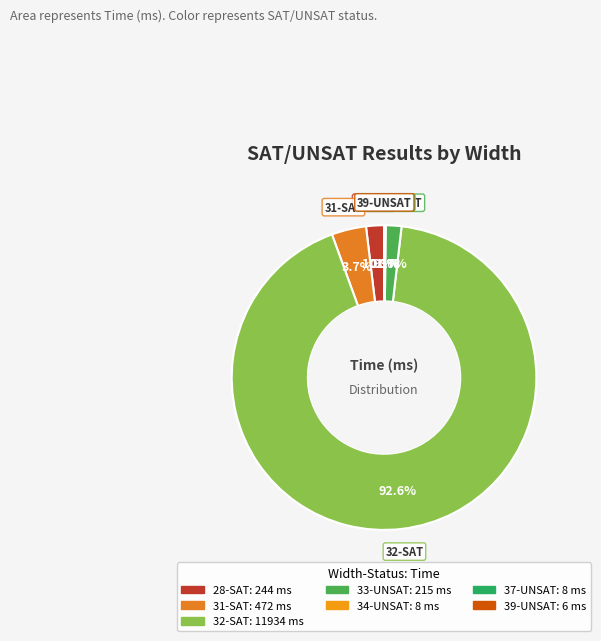

Does 32-SAT represent more than half of the total?

Yes